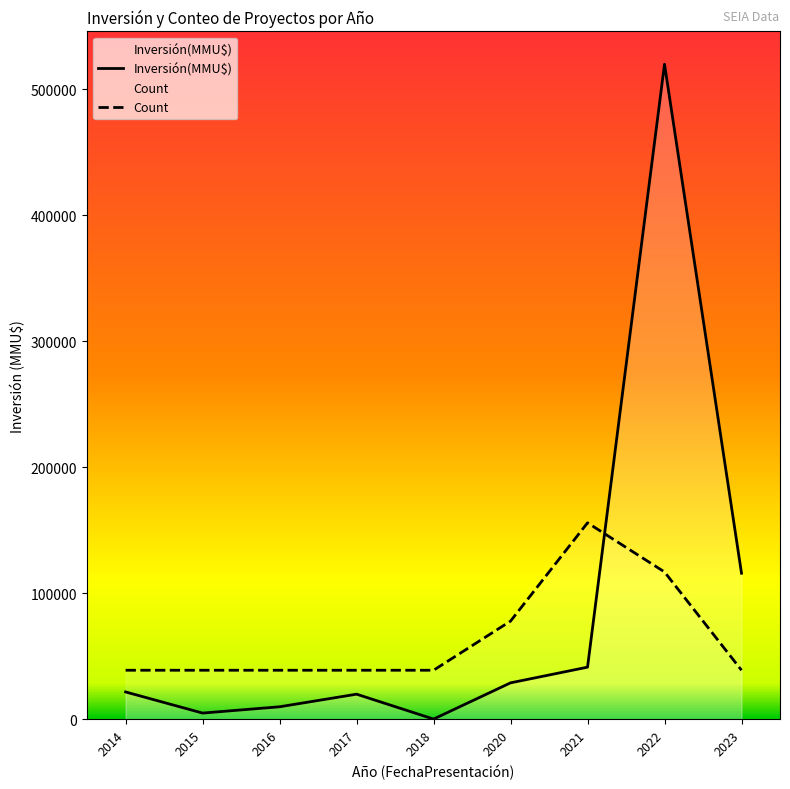

True or false: Inversión(MMU$) has a value of 2122 at 2014-12-26.

False